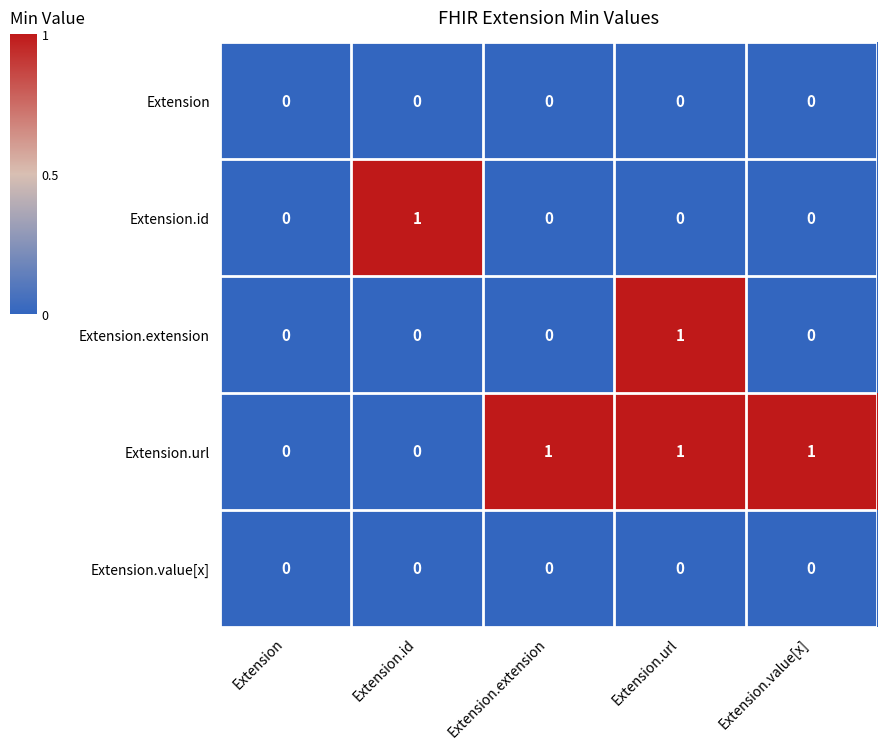

Reading left to right, extract all data points from this chart.

Extension: Extension=0	Extension.id=0	Extension.extension=0	Extension.url=0	Extension.value[x]=0
Extension.id: Extension=0	Extension.id=1	Extension.extension=0	Extension.url=0	Extension.value[x]=0
Extension.extension: Extension=0	Extension.id=0	Extension.extension=0	Extension.url=1	Extension.value[x]=0
Extension.url: Extension=0	Extension.id=0	Extension.extension=1	Extension.url=1	Extension.value[x]=1
Extension.value[x]: Extension=0	Extension.id=0	Extension.extension=0	Extension.url=0	Extension.value[x]=0